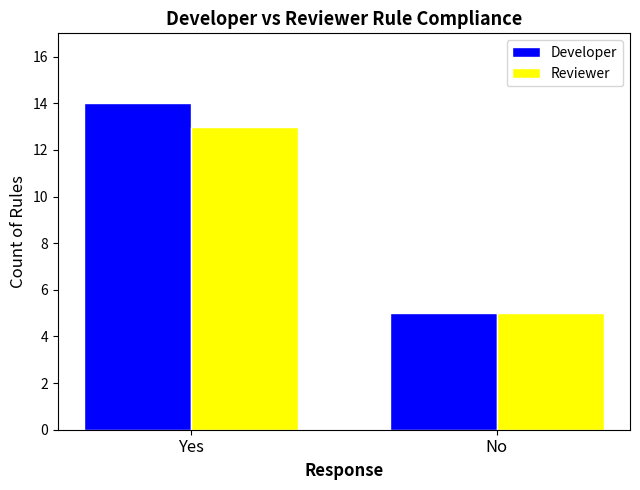

What is the average value of the Reviewer series?

9